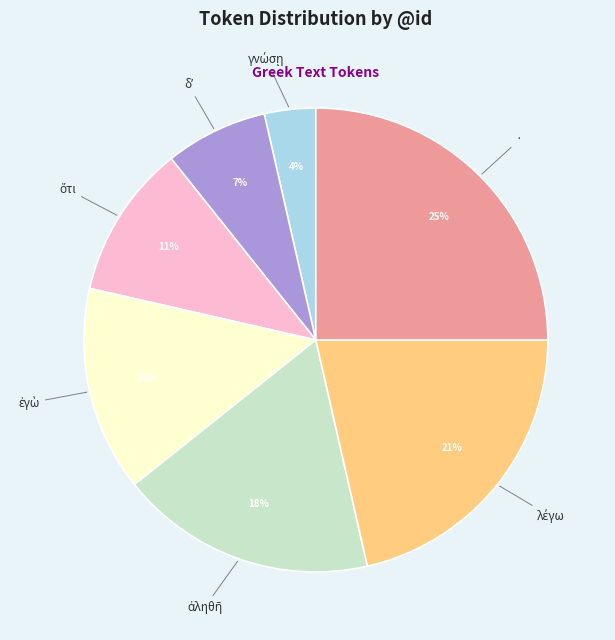

Is it true that · is 18% of the pie?

False